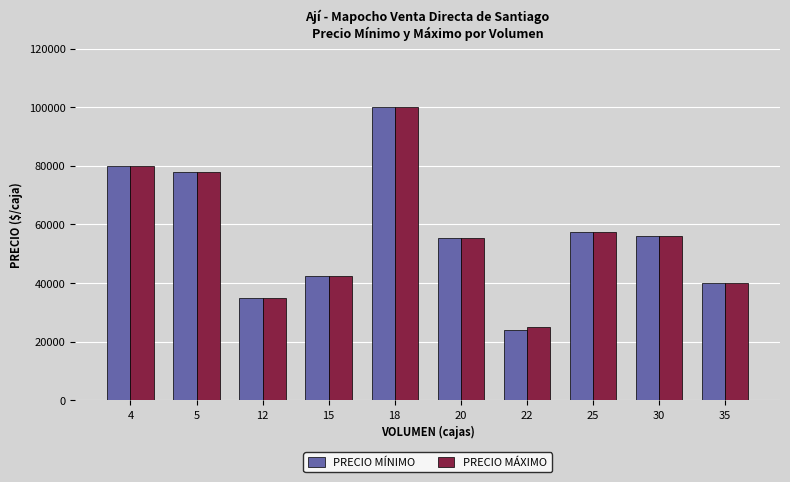

What is the average value of the PRECIO MÁXIMO series?

56950